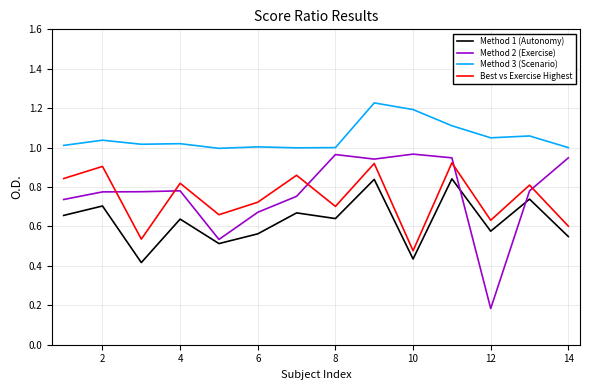

True or false: Method 3 (Scenario) and Method 2 (Exercise) intersect in this chart.

False